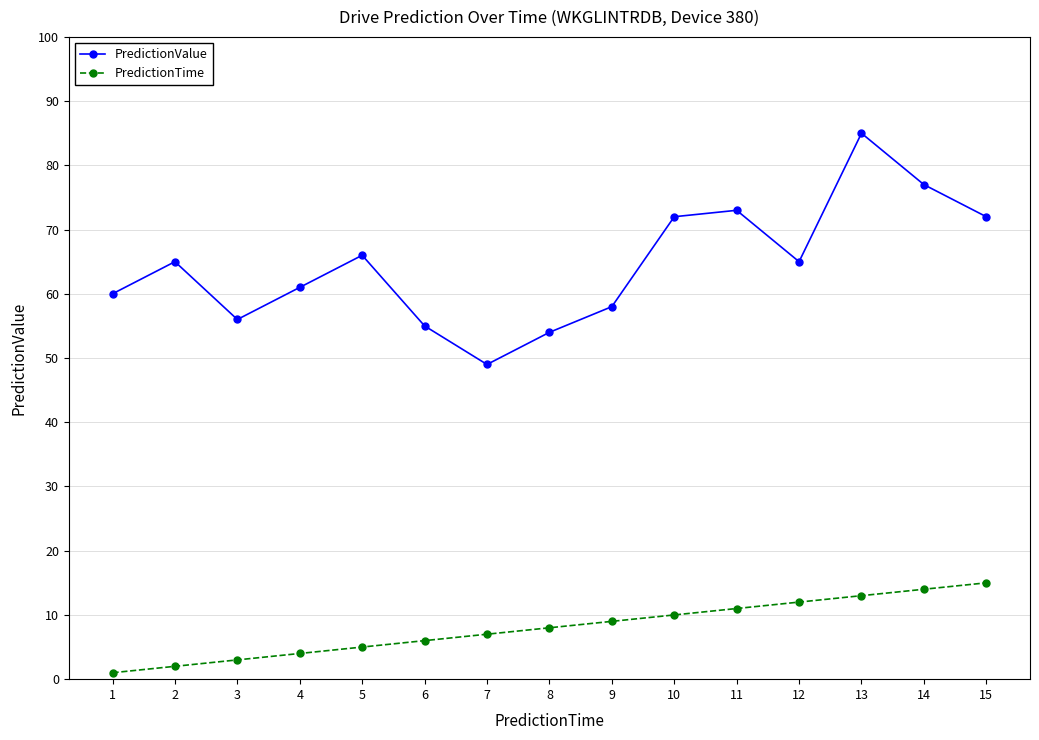

Which series has the largest range (max minus min)?

PredictionValue